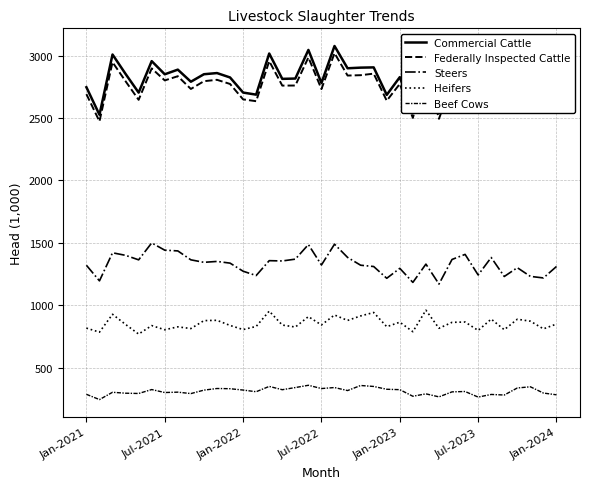

Does the chart display data point markers on the line(s)?

No